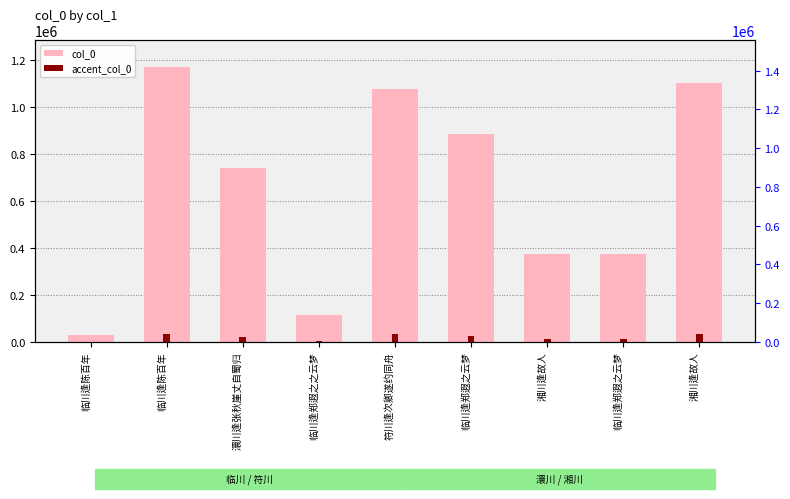

Reading left to right, transcribe all the data shown in this chart.

col_0: 29182.0	1169451.0	741175.0	112077.0	1074842.0	886448.0	373022.0	372940.0	1100556.0
accent_col_0: 875.5	35083.5	22235.2	3362.3	32245.3	26593.4	11190.7	11188.2	33016.7